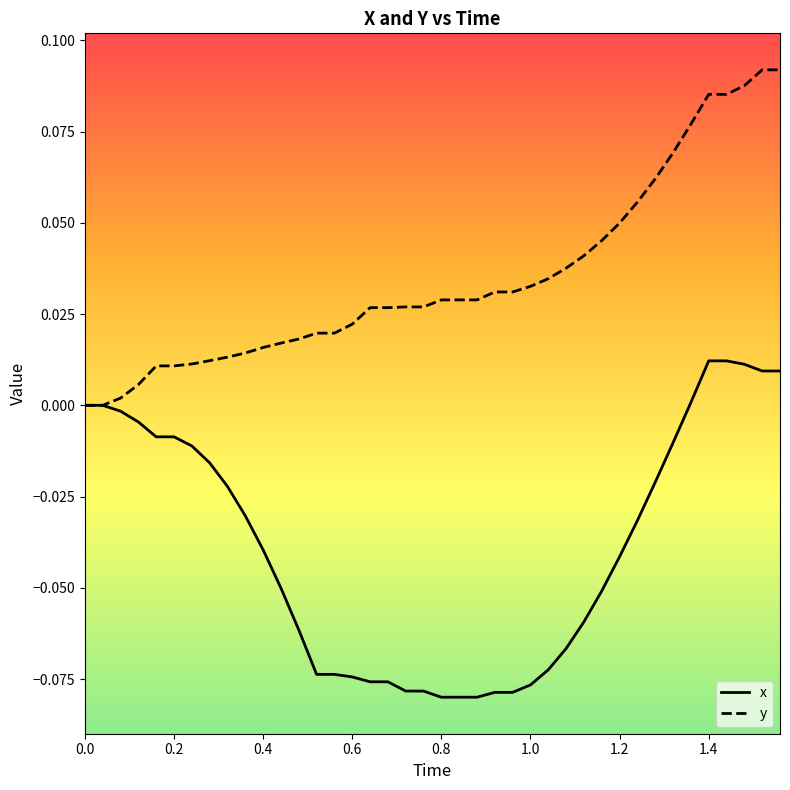

Which series has the largest total across all categories?

y